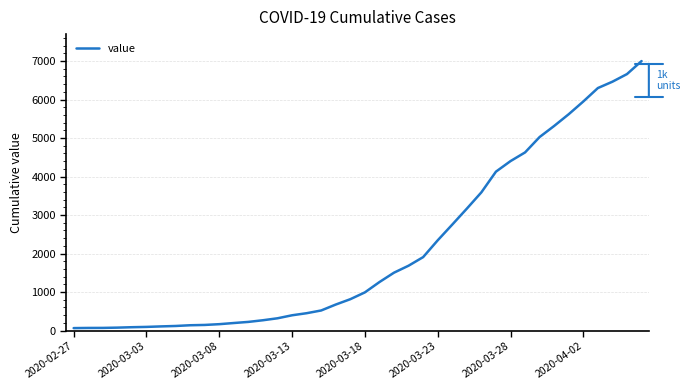

What is the difference between the maximum and minimum values?

6937